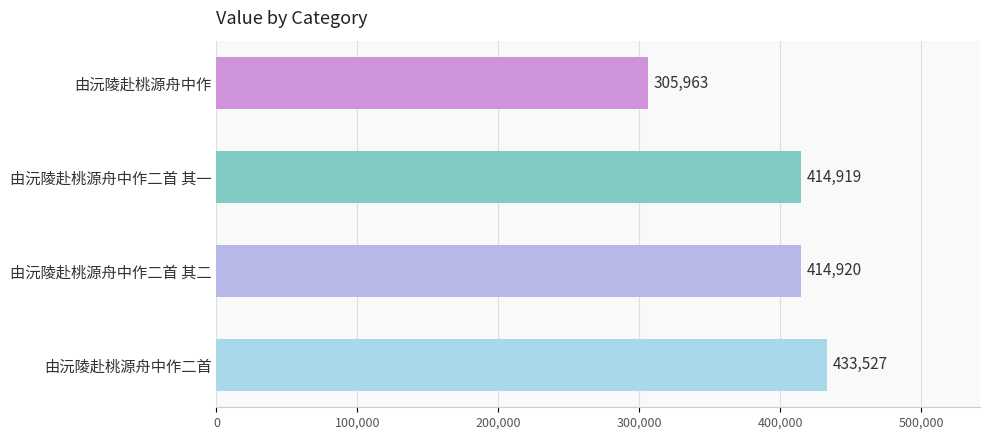

The chart shows a value of 218323 at 由沅陵赴桃源舟中作二首 其二. True or false?

False